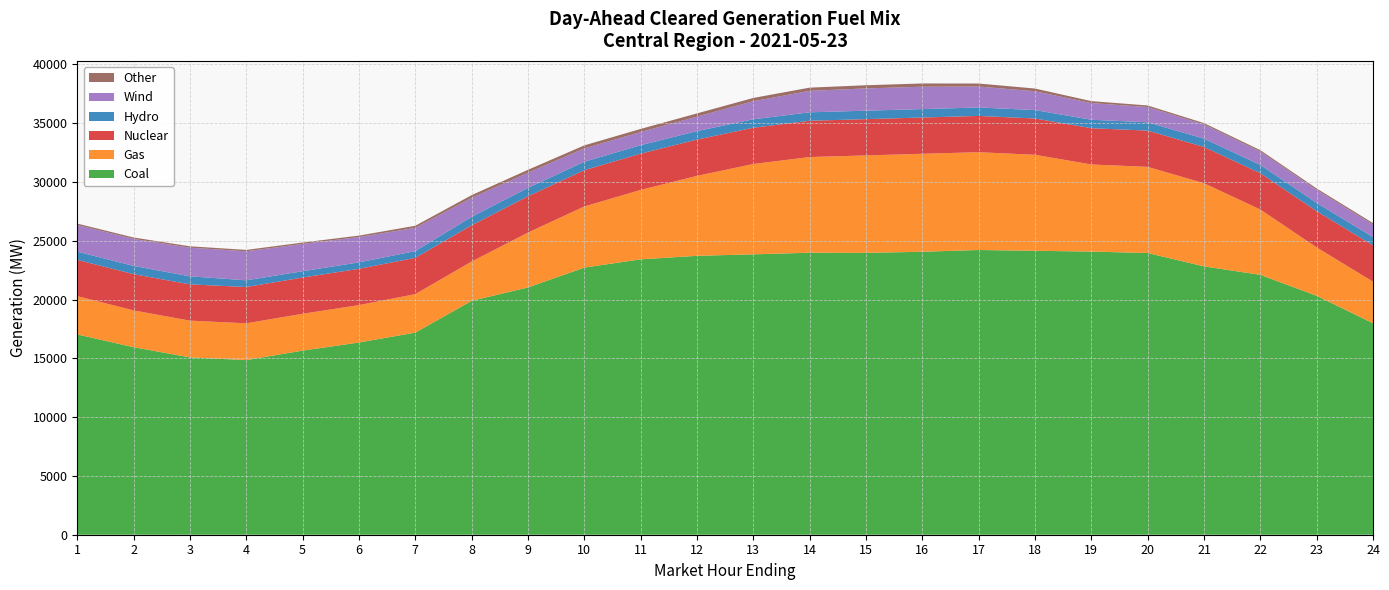

Reading right to left, what are all the values shown in this chart?

Coal: 24=17988.0	23=20325.1	22=22107.4	21=22826.1	20=23962.5	19=24088.0	18=24152.9	17=24221.4	16=24069.9	15=23978.7	14=23988.4	13=23850.0	12=23726.1	11=23425.7	10=22722.4	9=21035.2	8=19899.0	7=17192.9	6=16352.1	5=15661.4	4=14855.8	3=15083.8	2=15951.0	1=17039.4
Gas: 24=3539.3	23=4114.4	22=5556.6	21=7073.8	20=7329.7	19=7407.7	18=8167.7	17=8319.2	16=8335.0	15=8287.4	14=8140.8	13=7686.2	12=6801.1	11=5905.1	10=5201.5	9=4668.2	8=3340.4	7=3274.2	6=3182.2	5=3132.5	4=3130.1	3=3127.5	2=3129.9	1=3255.0
Nuclear: 24=3085.0	23=3085.0	22=3085.0	21=3085.0	20=3085.0	19=3085.0	18=3085.0	17=3085.0	16=3085.0	15=3085.0	14=3085.0	13=3085.0	12=3085.0	11=3085.0	10=3085.0	9=3085.0	8=3085.0	7=3085.0	6=3085.0	5=3085.0	4=3085.0	3=3085.0	2=3085.0	1=3085.0
Hydro: 24=707.2	23=707.2	22=707.2	21=707.2	20=707.2	19=718.2	18=718.2	17=718.2	16=718.7	15=718.7	14=719.7	13=719.7	12=719.7	11=719.7	10=718.4	9=718.4	8=718.4	7=573.0	6=549.1	5=534.4	4=570.8	3=685.2	2=700.4	1=700.4
Wind: 24=1072.6	23=1104.3	22=1136.3	21=1202.4	20=1295.3	19=1420.5	18=1600.3	17=1780.5	16=1902.2	15=1895.0	14=1824.6	13=1536.5	12=1233.2	11=1119.5	10=1134.1	9=1284.1	8=1612.9	7=1979.0	6=2155.7	5=2322.9	4=2468.0	3=2434.9	2=2298.2	1=2267.3
Other: 24=118.8	23=118.8	22=118.8	21=120.8	20=135.1	19=164.6	18=232.0	17=256.5	16=276.9	15=269.9	14=272.9	13=277.6	12=275.3	11=263.3	10=258.9	9=250.5	8=231.1	7=178.1	6=121.1	5=118.8	4=118.8	3=118.8	2=118.8	1=118.8